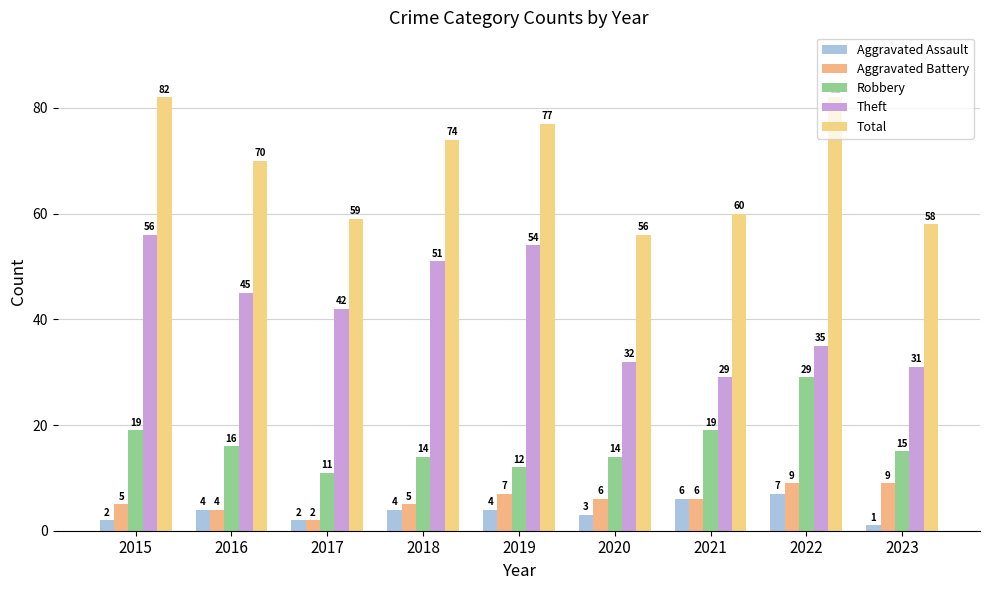

What is the difference between the maximum and minimum values in the Aggravated Battery series?

7